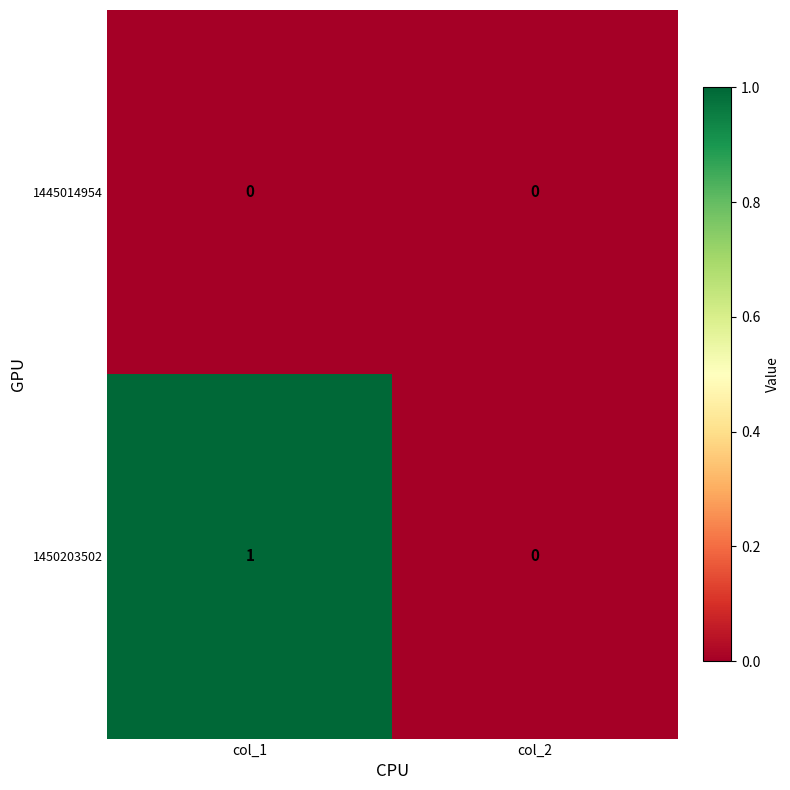

At col_1, list the series in order from largest to smallest.

1450203502, 1445014954